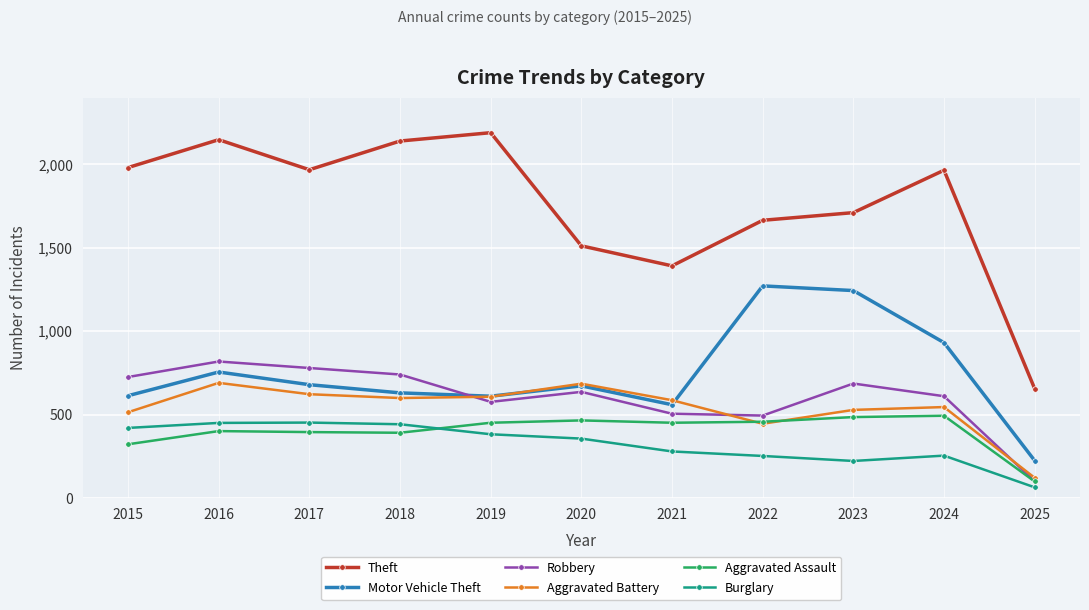

What value does the Motor Vehicle Theft series have at 2019, to the nearest 10?

610